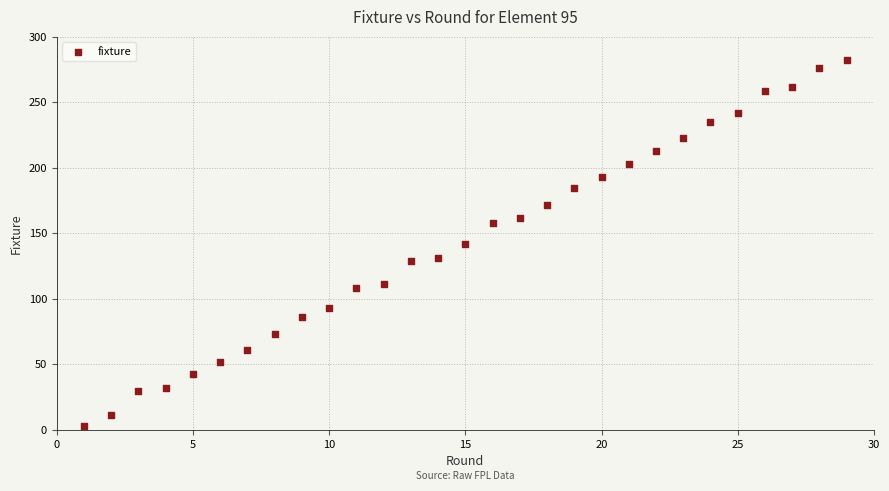

What is the range of X values (max minus min)?

28